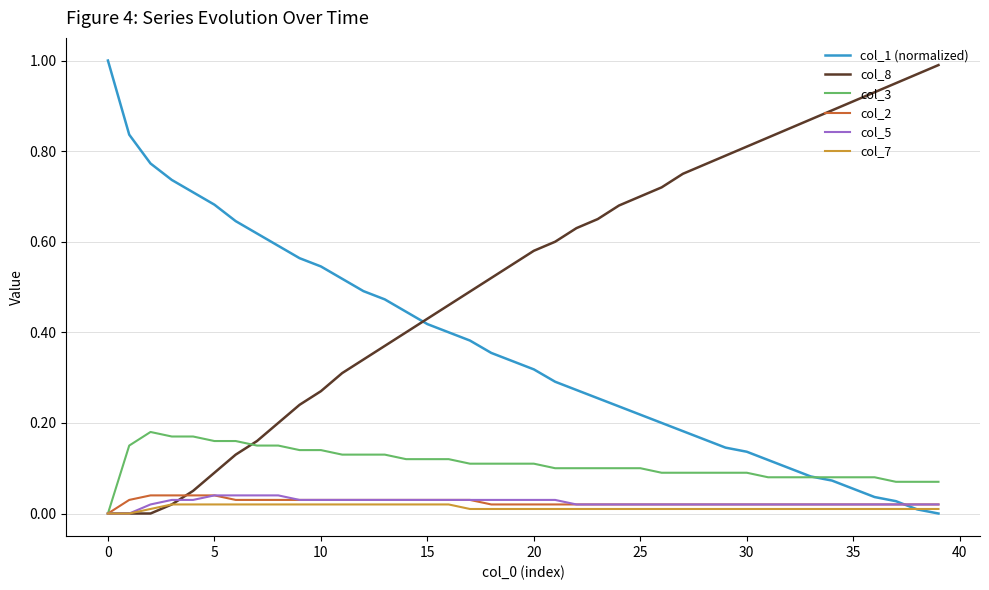

Which series has the largest total across all categories?

col_8